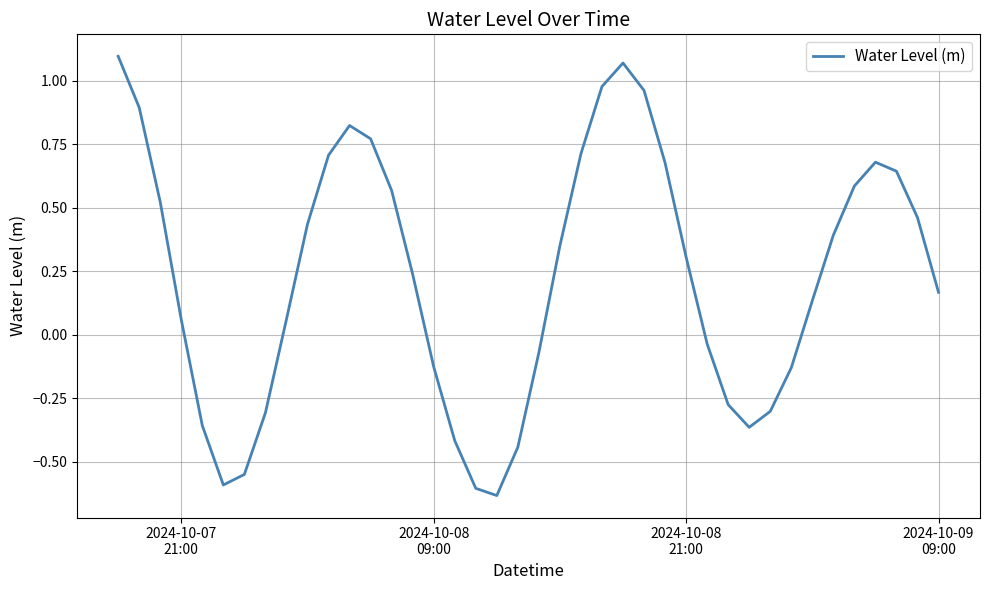

What is the difference between the maximum and minimum values?

1.7